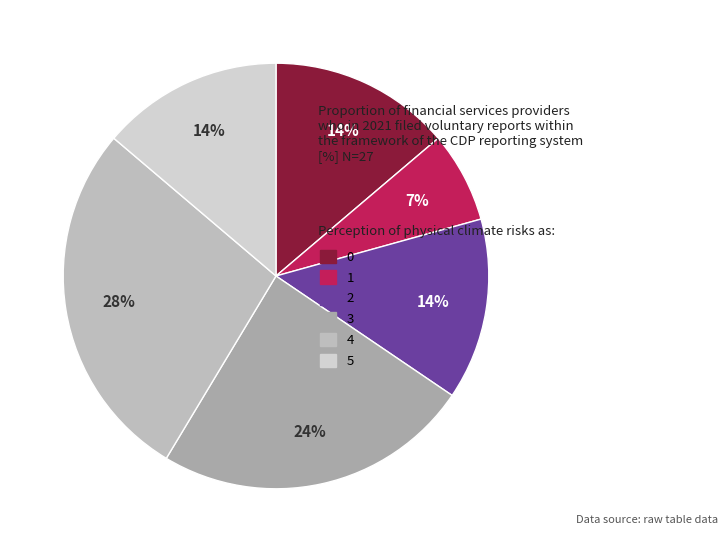

Does any single category account for the majority?

No